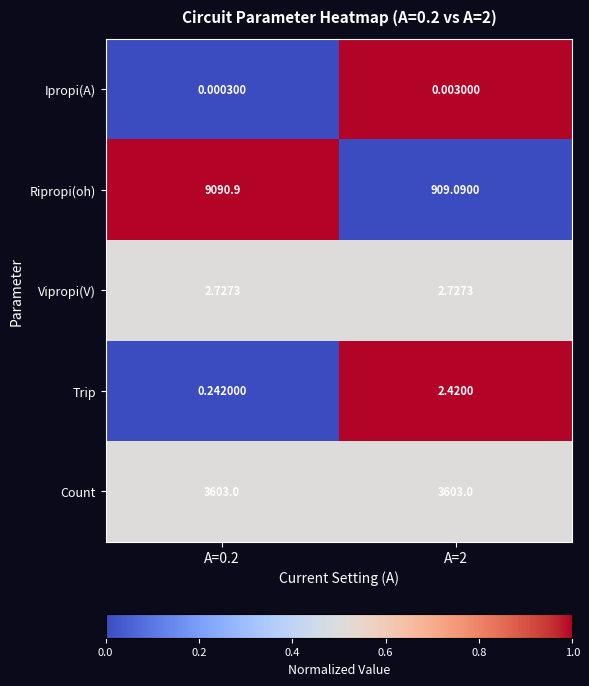

Which series has the largest total across all categories?

Ripropi(oh)